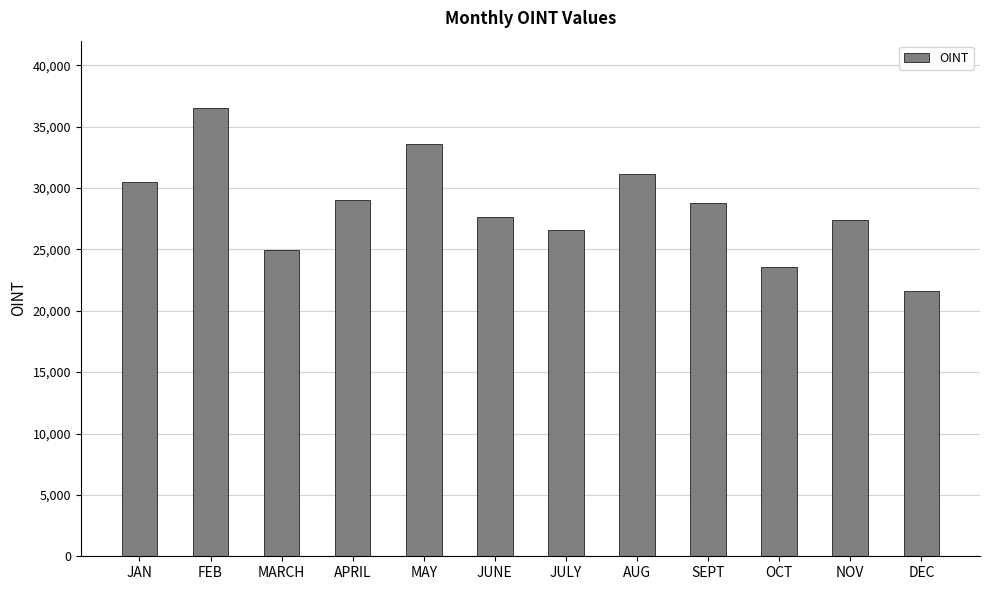

Count the number of data series in this chart.

1